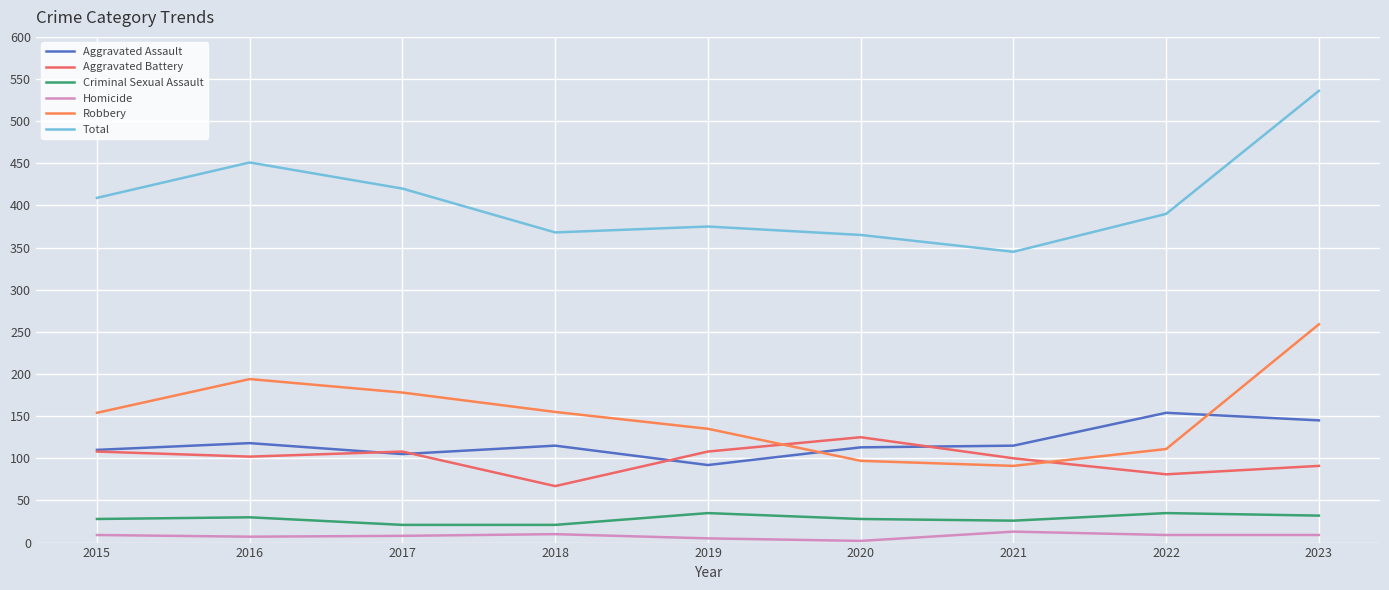

How many lines are shown in the chart?

6